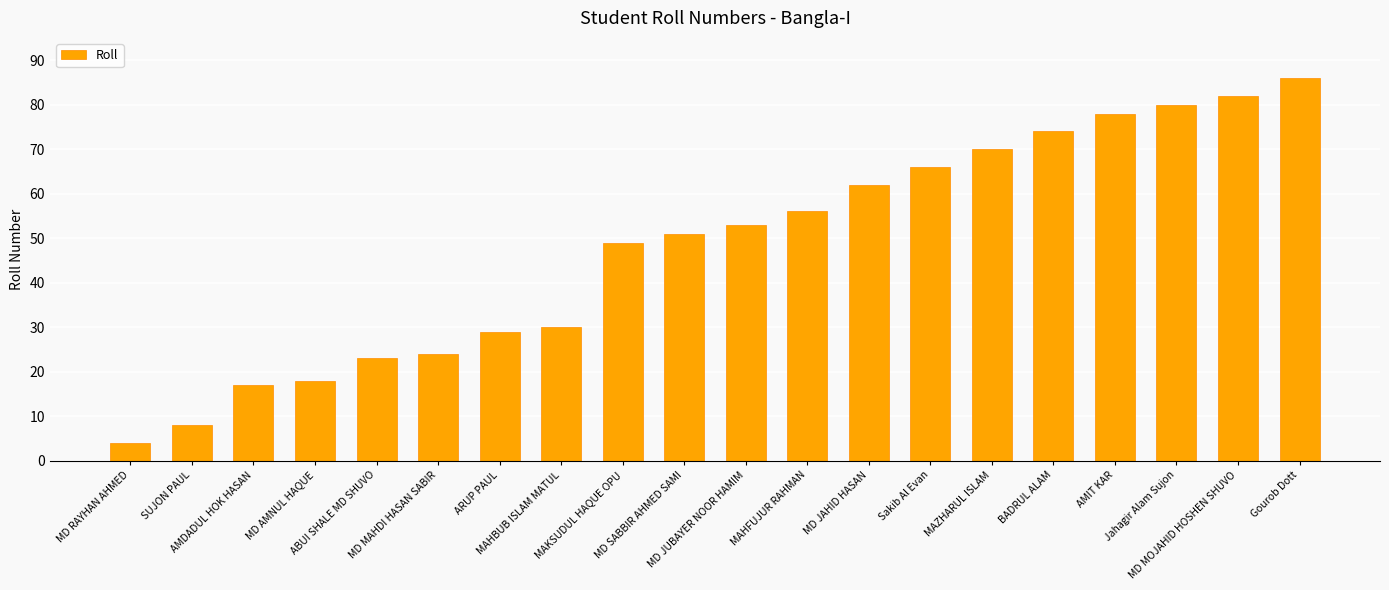

What is the label of the 15th bar from the left?

MAZHARUL ISLAM